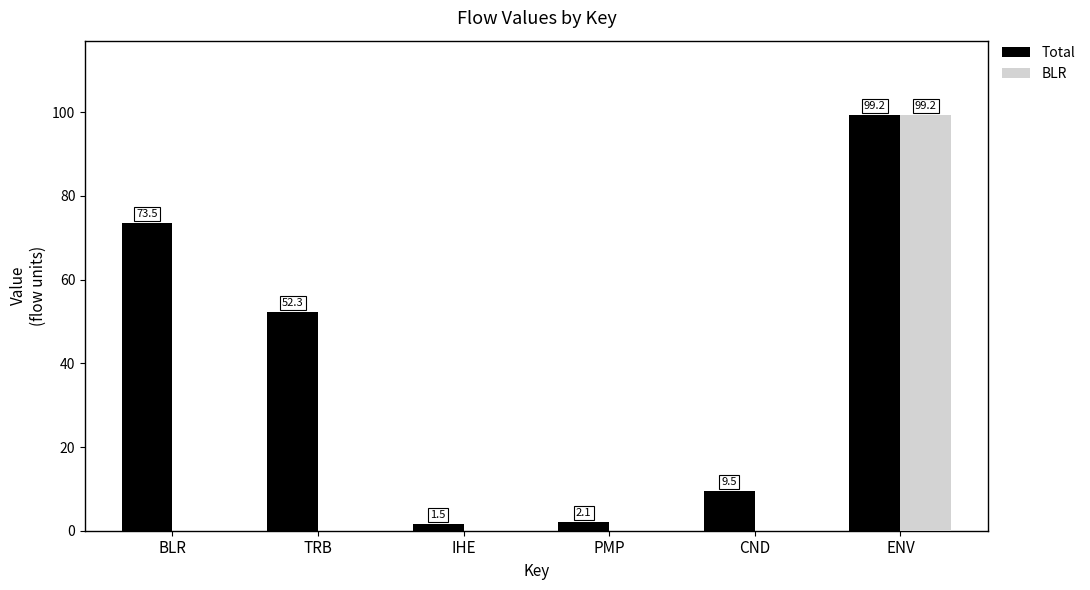

Reading left to right, transcribe all the data shown in this chart.

Total: BLR=73.5	TRB=52.3	IHE=1.5	PMP=2.1	CND=9.5	ENV=99.2
BLR: BLR=0.0	TRB=0.0	IHE=0.0	PMP=0.0	CND=0.0	ENV=99.2